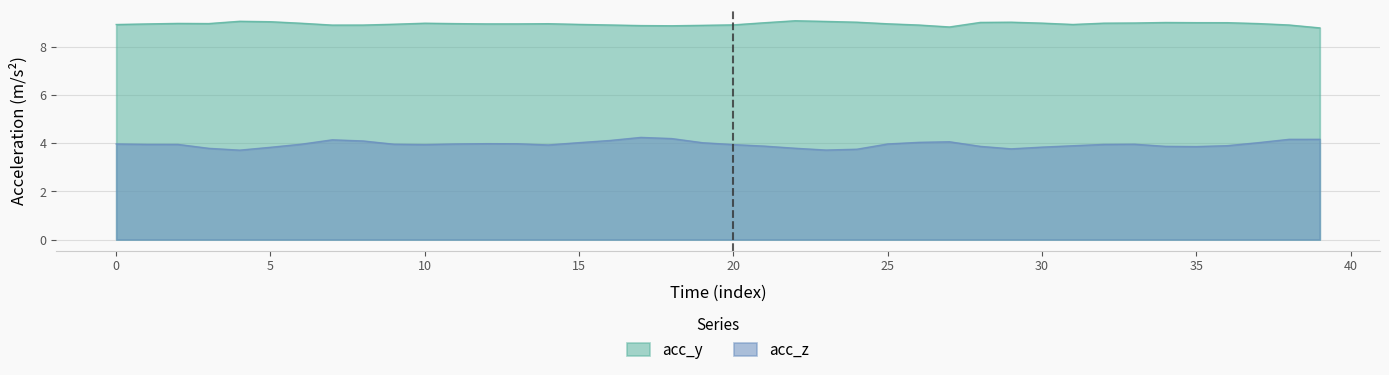

Which series has the largest range (max minus min)?

acc_z